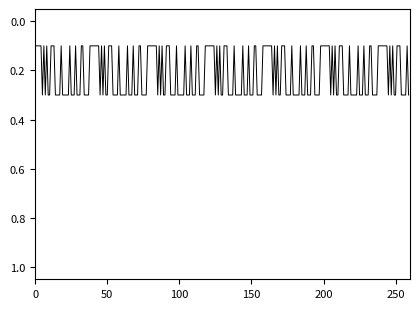

Is this an area chart (filled region under the line)?

No